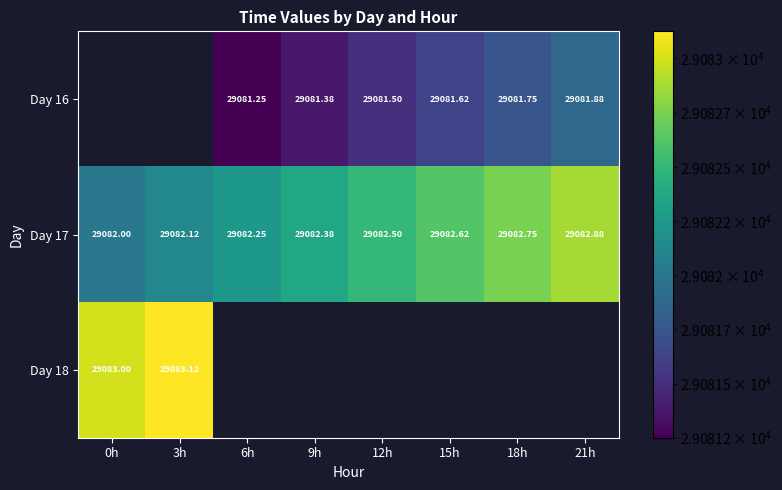

How many values in the Day 17 series exceed 29082?

7